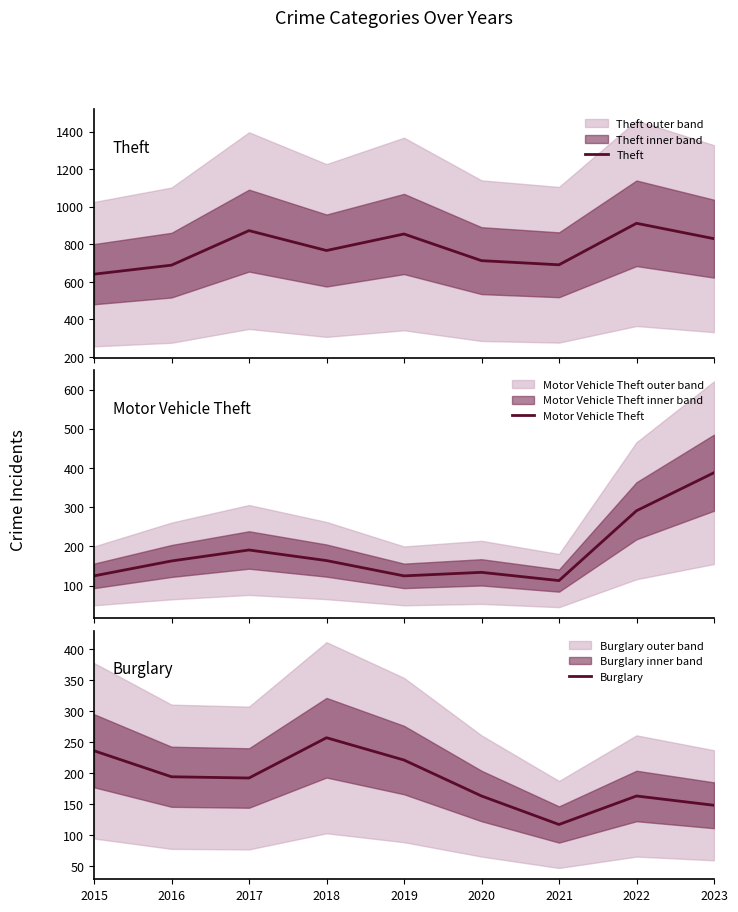

At which category does Burglary reach its first local peak?

2018